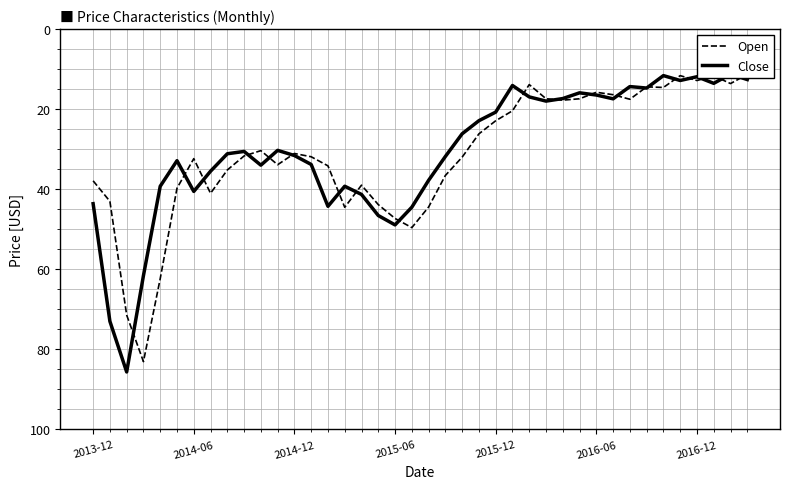

What is the difference between the second highest and minimum values in the Open series?

60.1